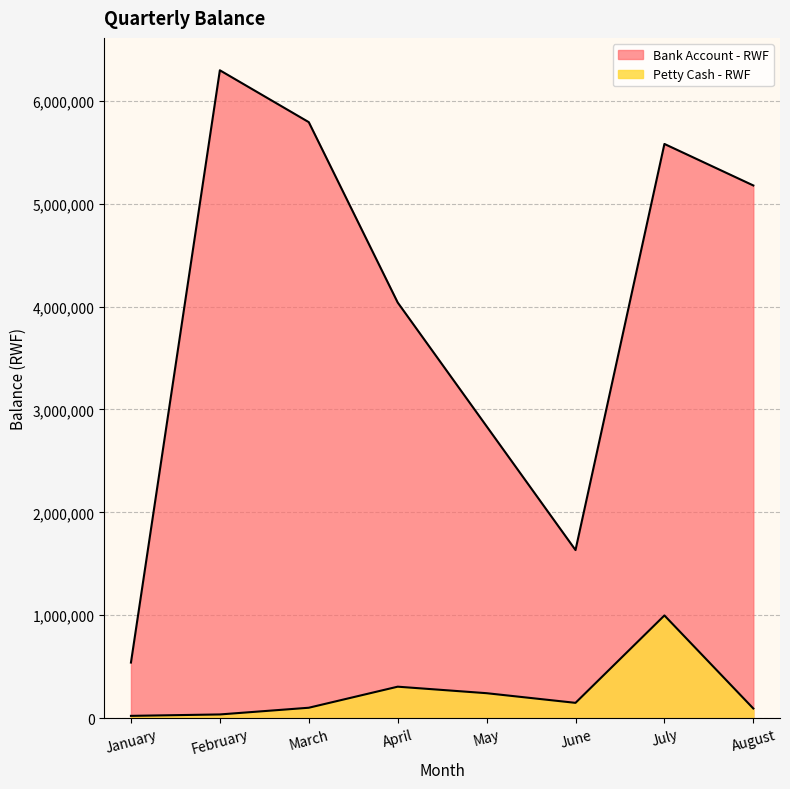

Which series has the largest total across all categories?

Bank Account - RWF